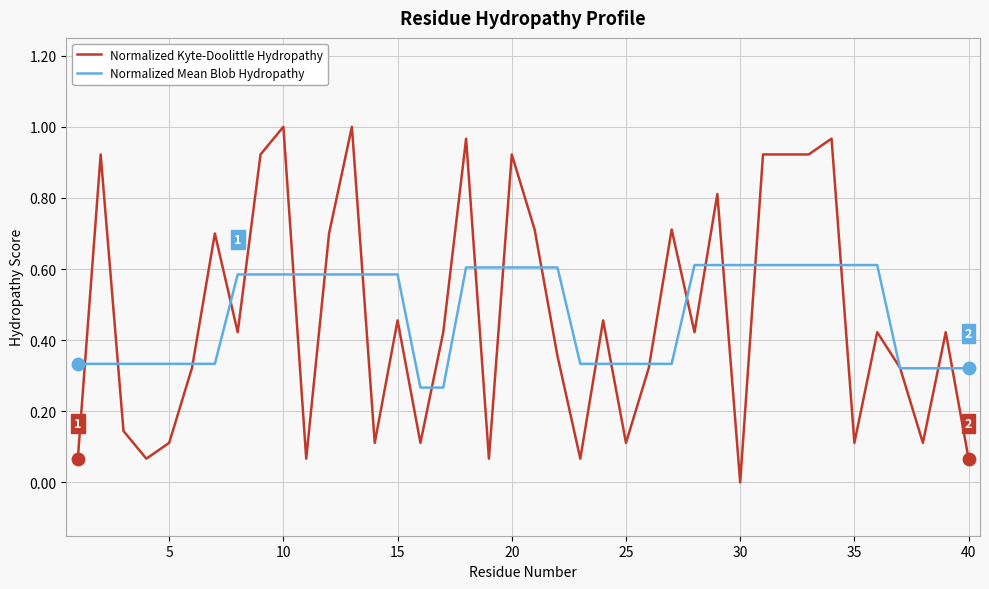

What are all the series names shown in the legend?

Normalized Kyte-Doolittle Hydropathy, Normalized Mean Blob Hydropathy